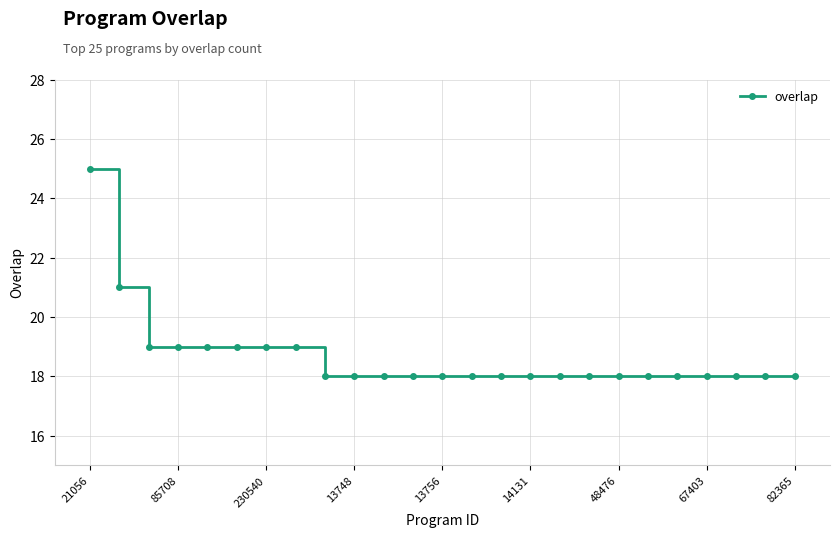

What is the maximum value shown in the chart?

25